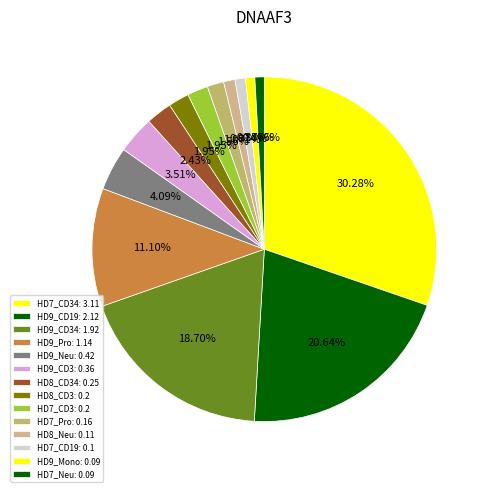

How many segments does this pie chart have?

14